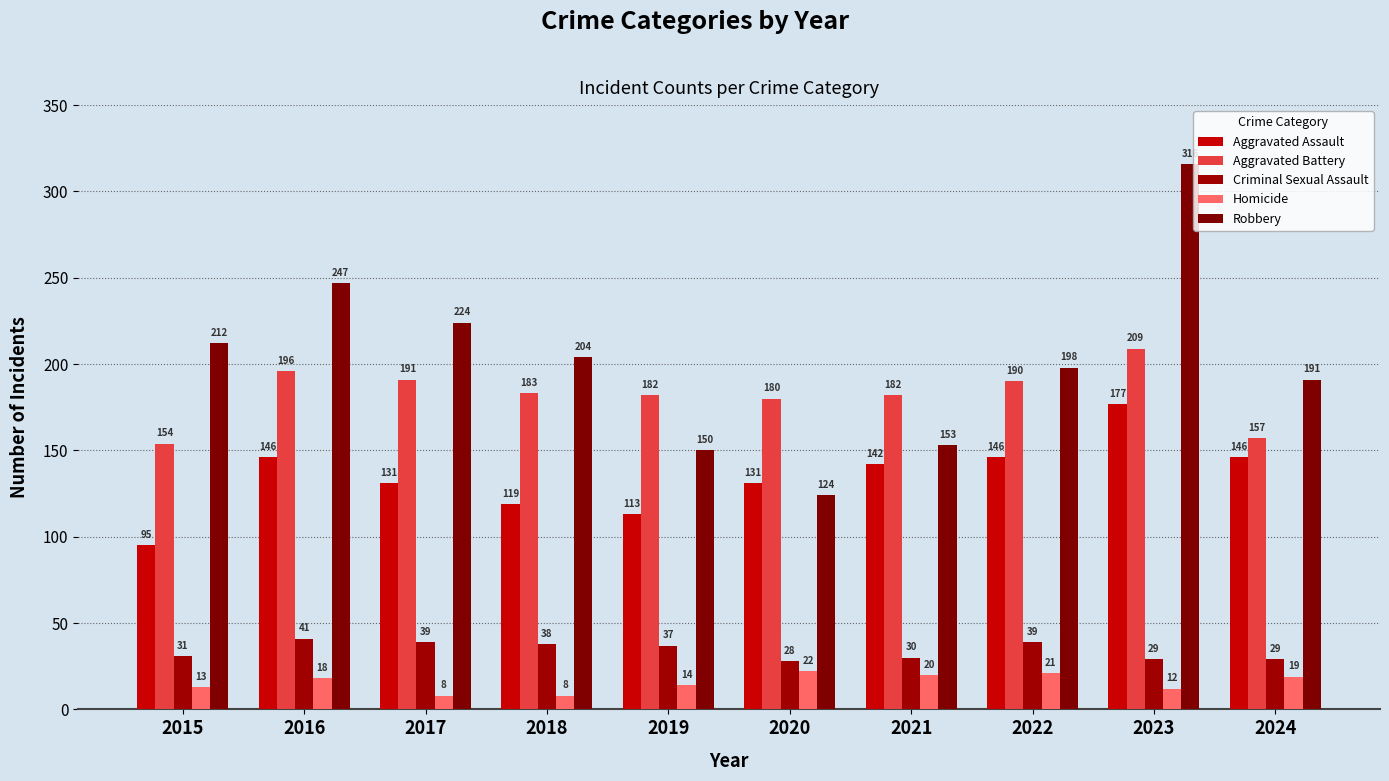

Which series has the widest spread of values?

Robbery